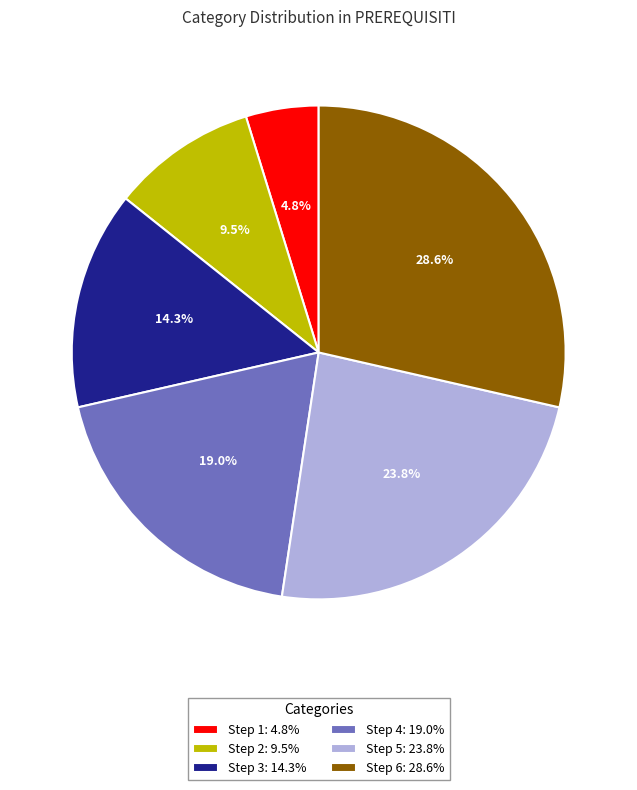

How many slices are in this pie chart?

6